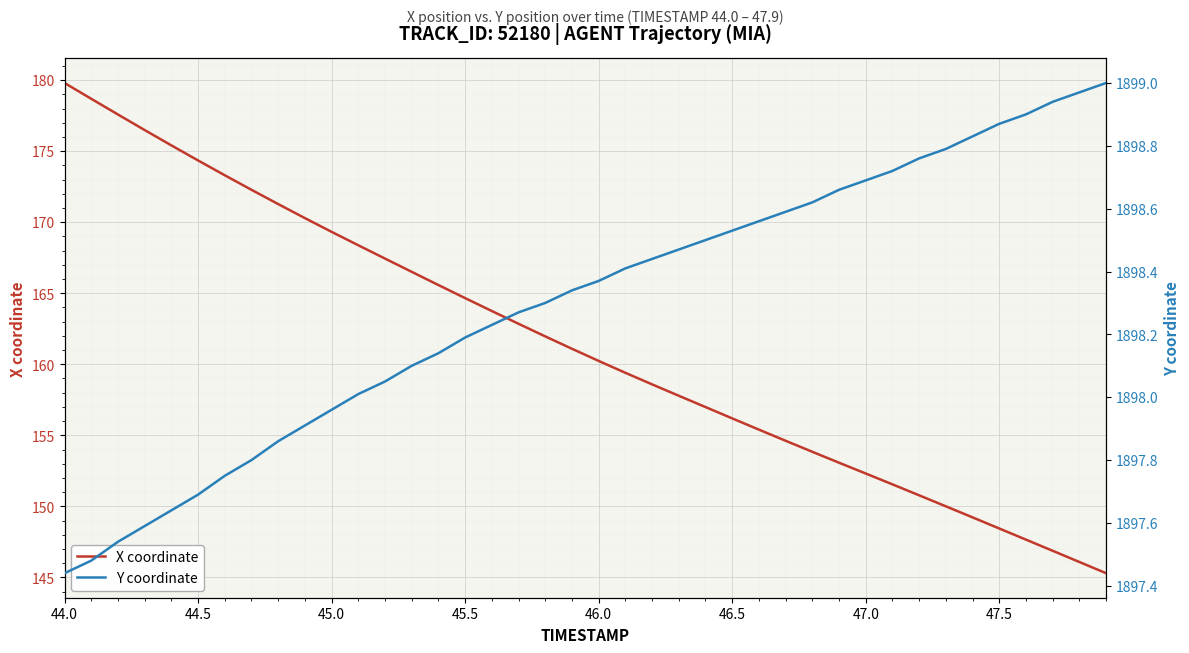

Does the chart display data point markers on the line(s)?

No